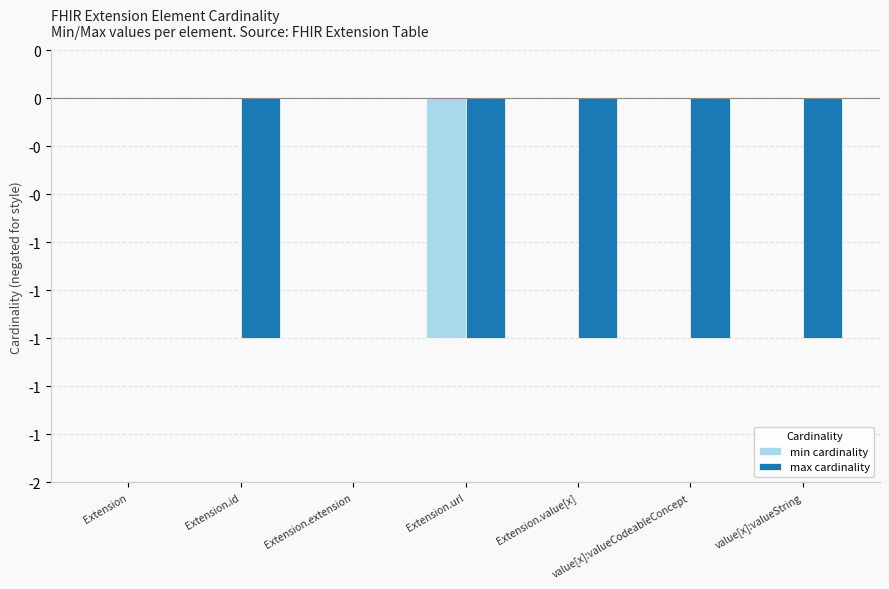

Rank the series by their maximum value, from lowest to highest.

min cardinality, max cardinality